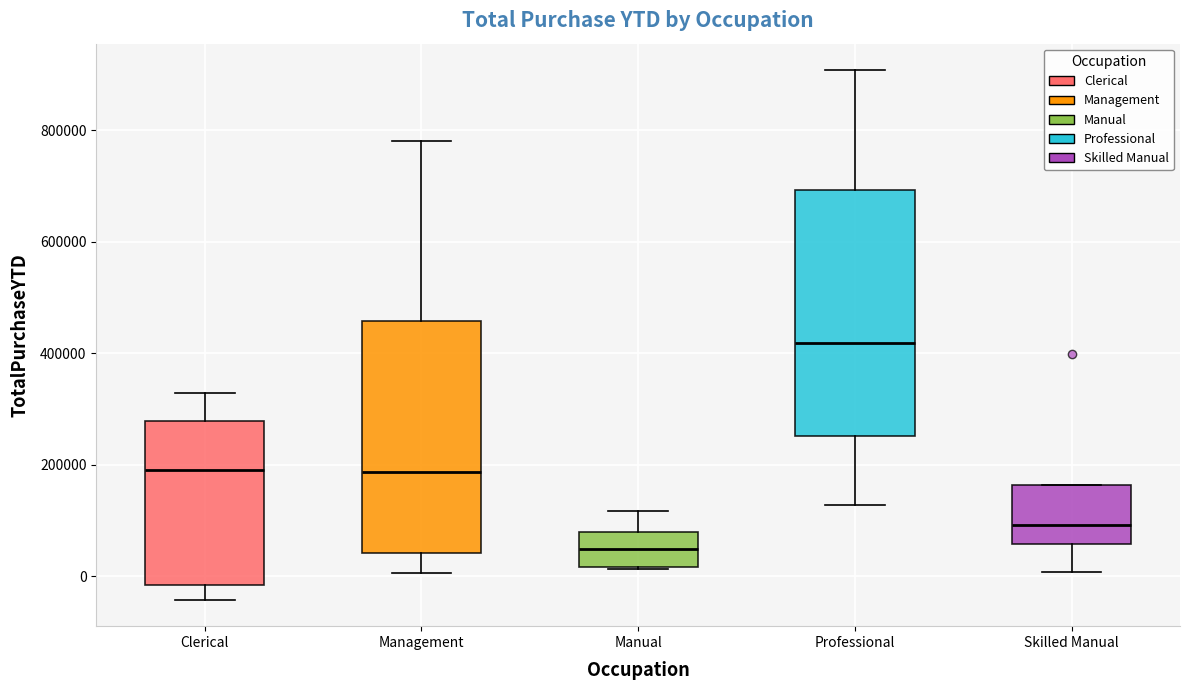

Which box's median line is the lowest?

Manual